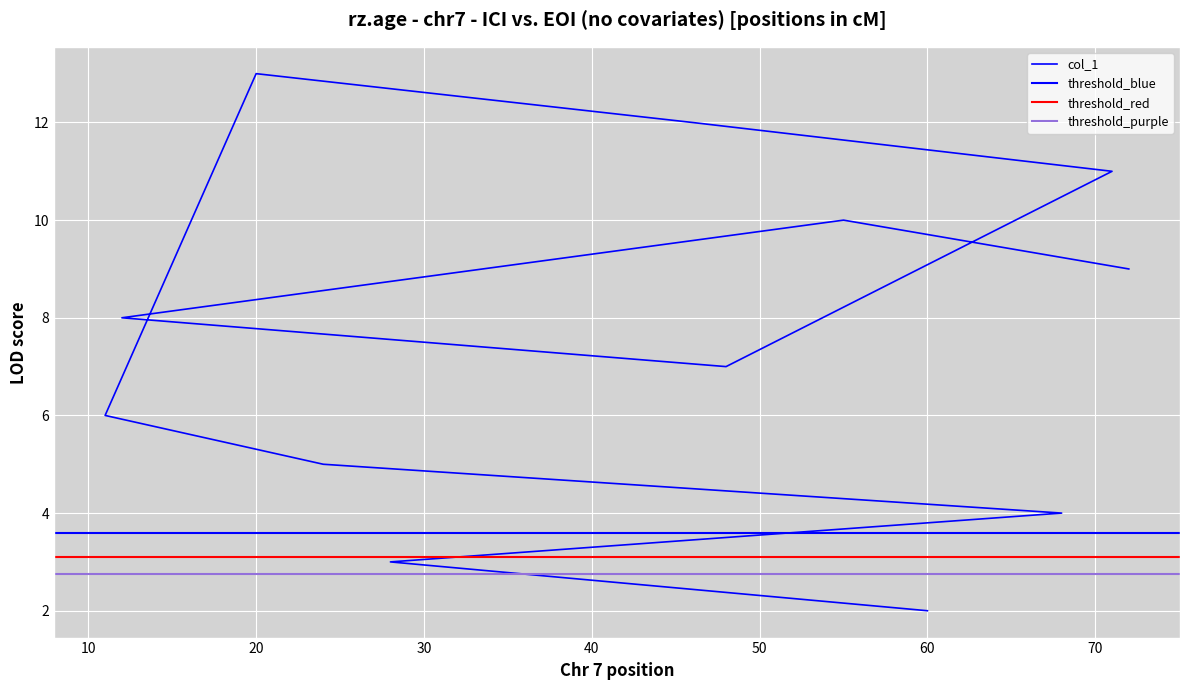

Is this an area chart (filled region under the line)?

No